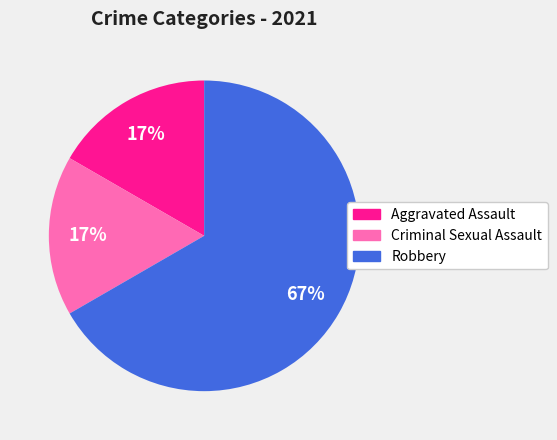

To the nearest percent, what is the difference between the largest and smallest slice percentages?

50%